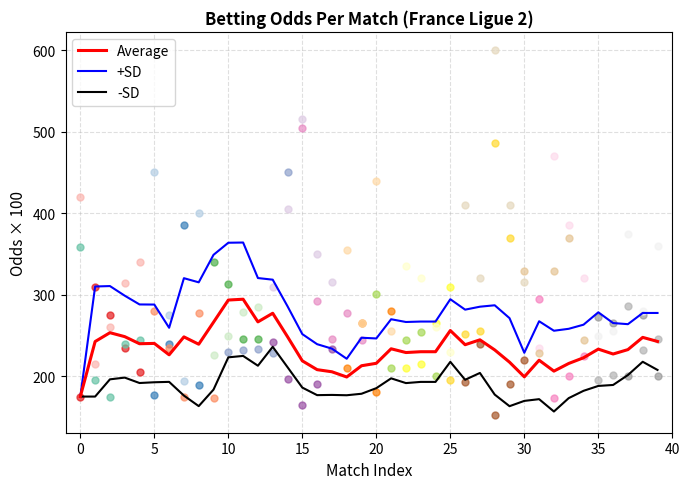

Which series reaches the minimum Y coordinate?

-SD